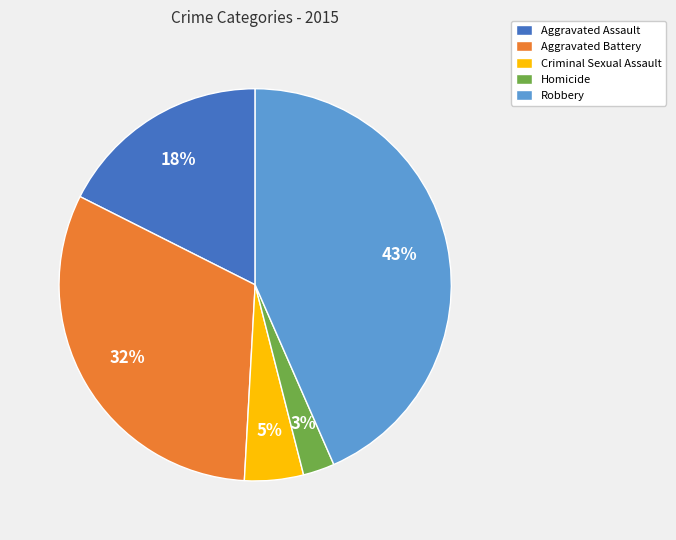

Which category has the smallest portion of the pie?

Homicide